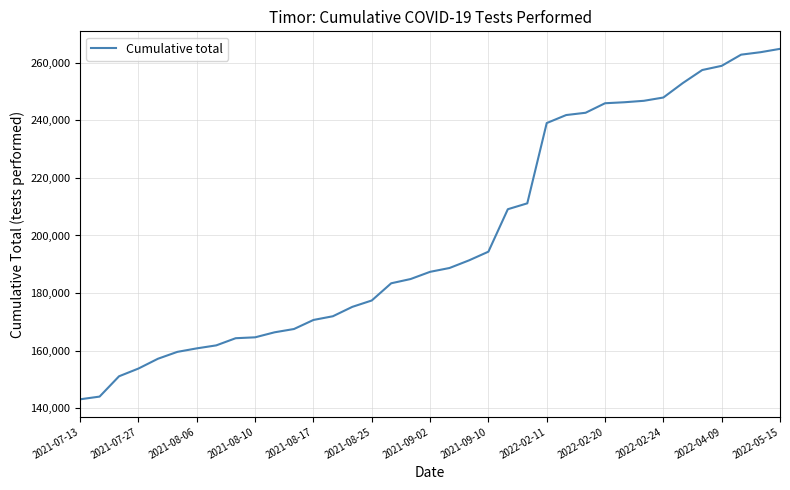

What is the difference between the maximum and minimum values?

121753